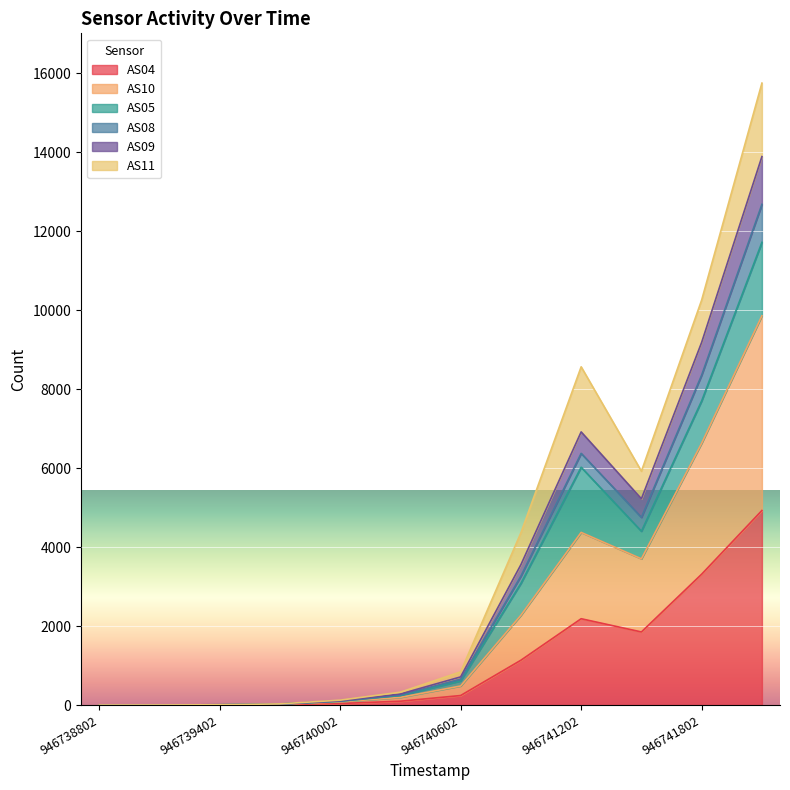

Is the value of AS10 at 946739102 greater than the value of AS08 at 946741502?

No